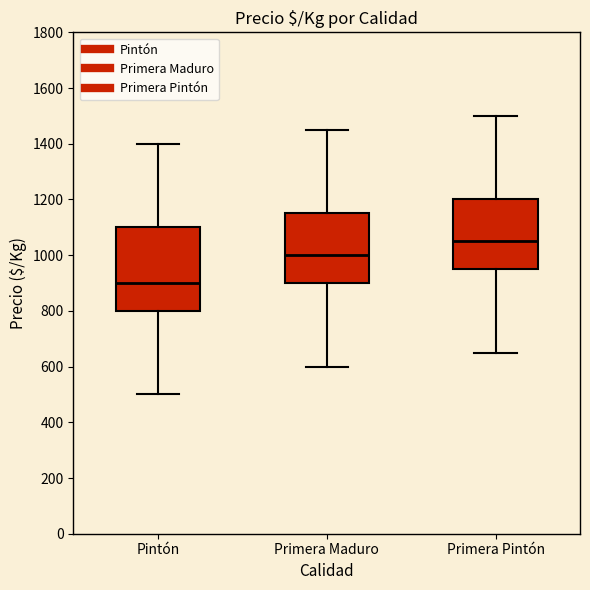

Which box has the highest median line?

Primera Pintón